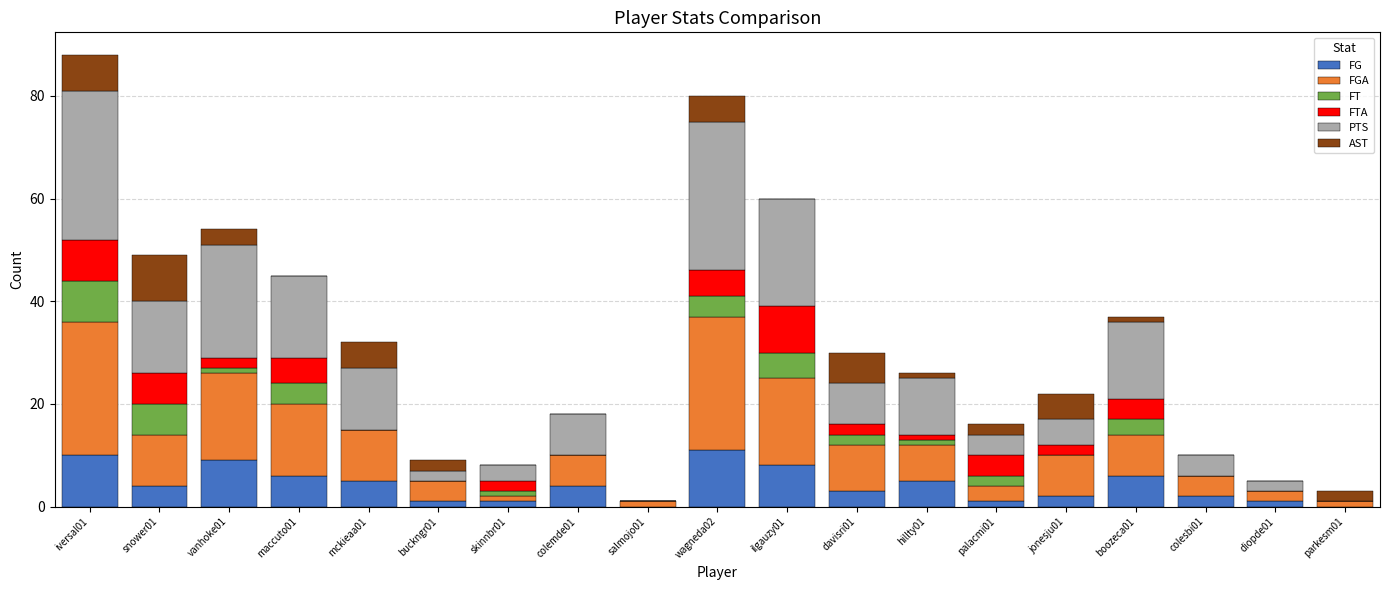

What is the label of the 17th bar from the left?

colesbi01